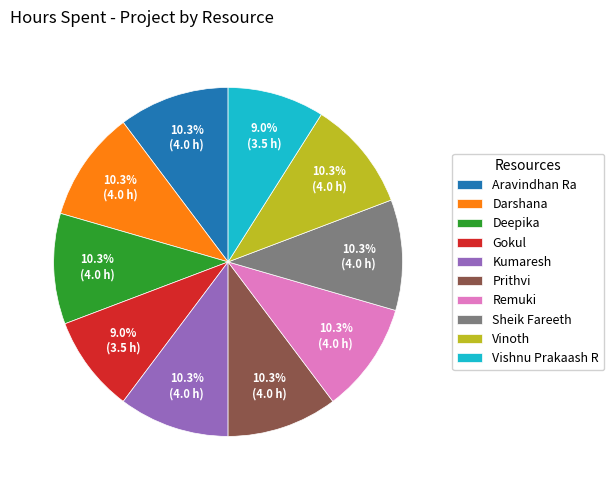

To the nearest percent, what is the average slice percentage?

10%